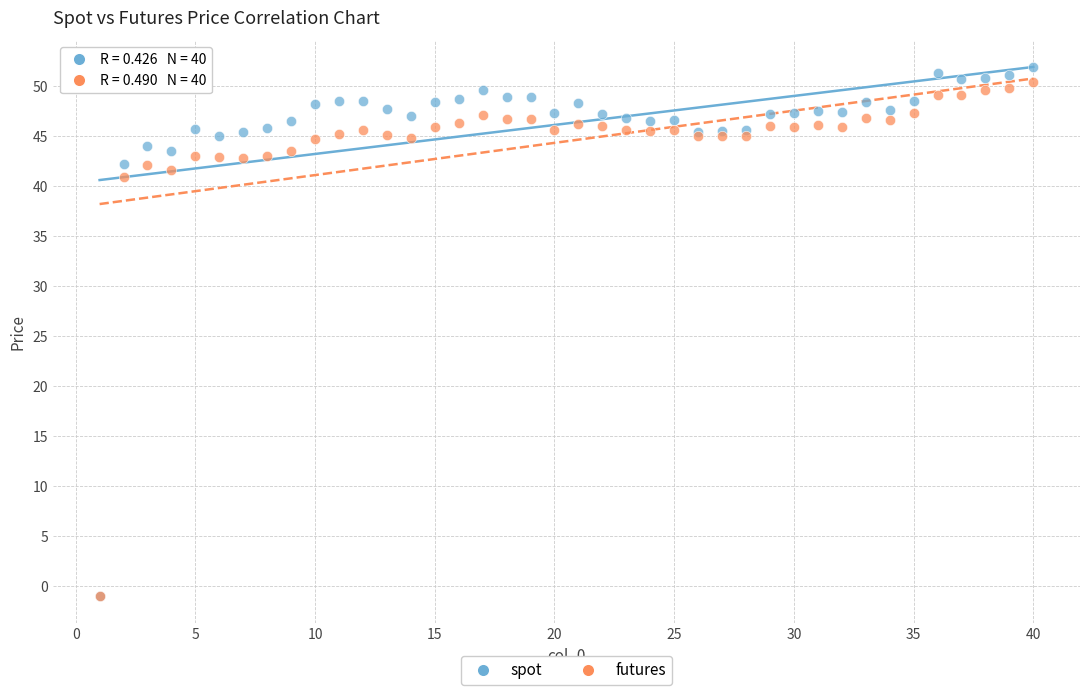

Across all series, what Y value is closest to 25?

40.9